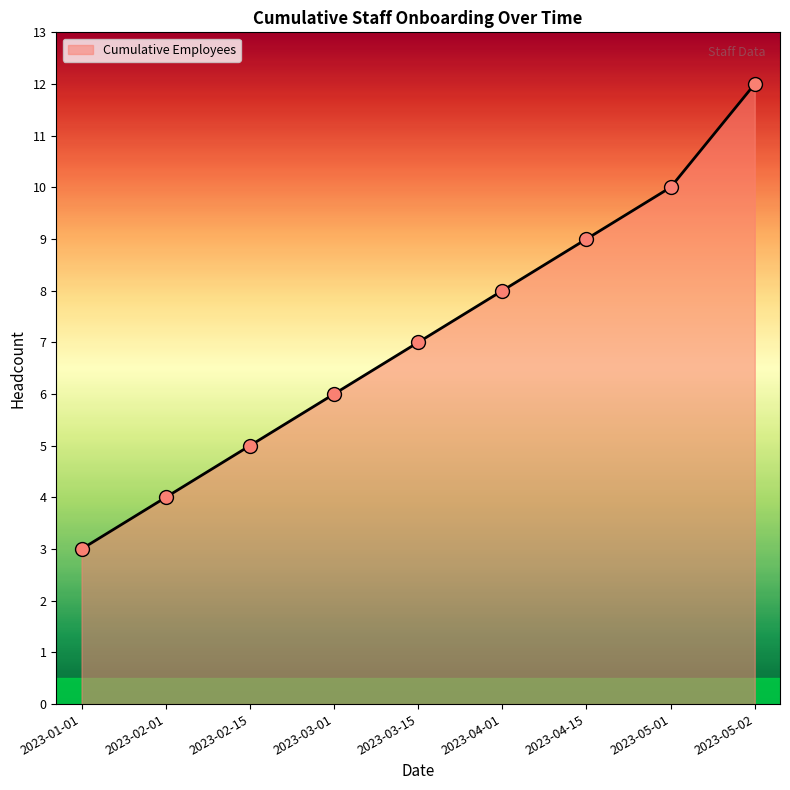

Approximately how many times larger is the value at 2023-05-02 compared to 2023-04-01?

1.5